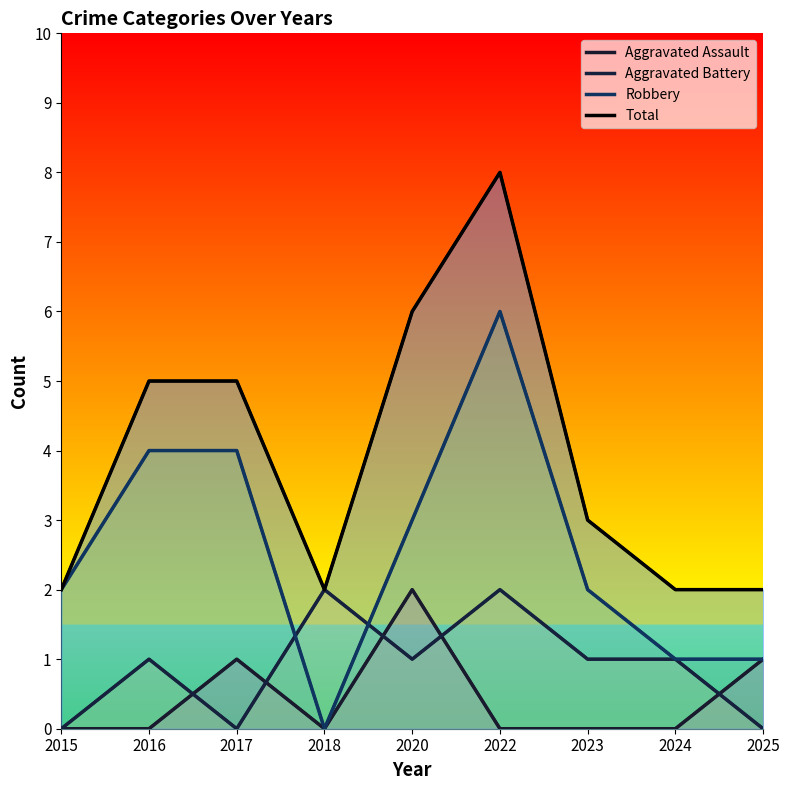

What is the value of the Aggravated Assault point at the 3rd from the left?

1